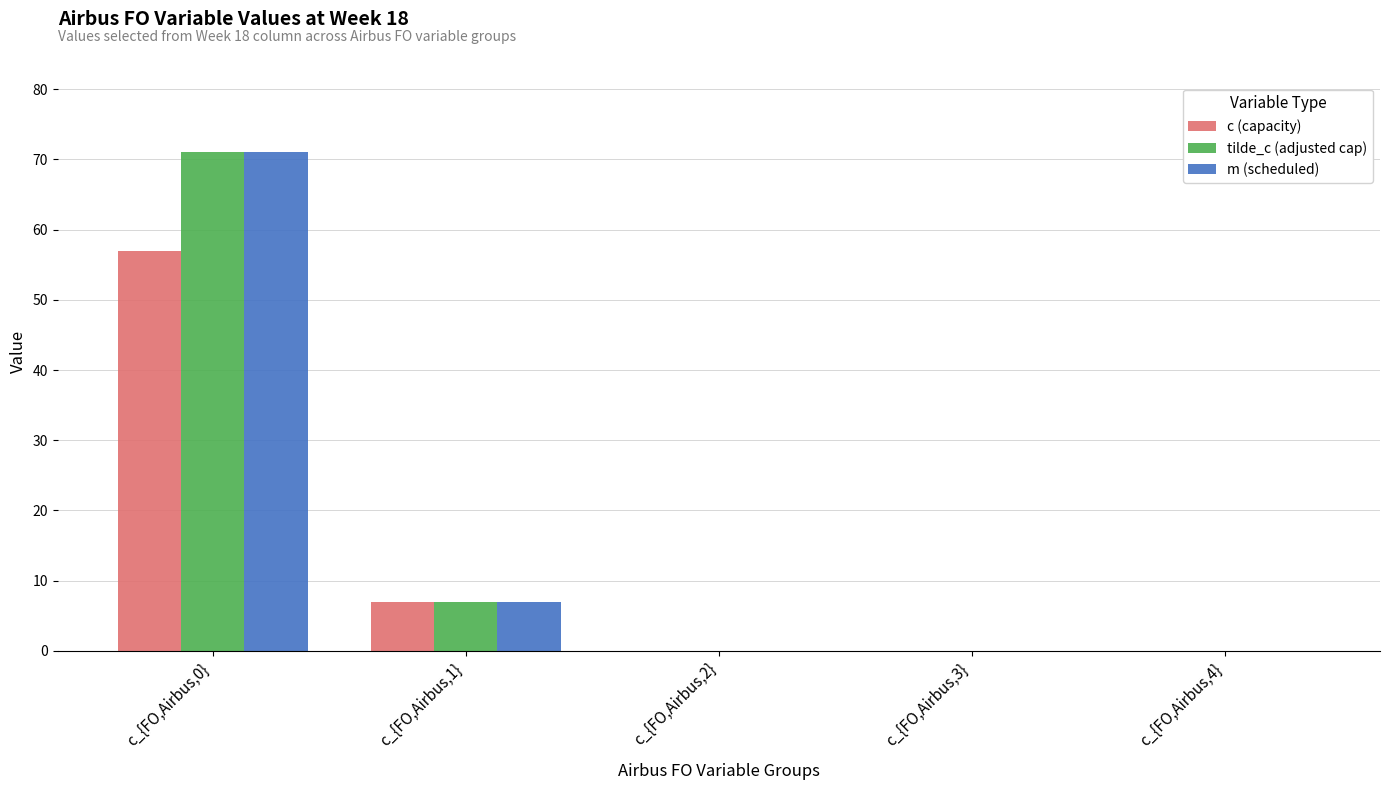

How many data points does each series have?

5